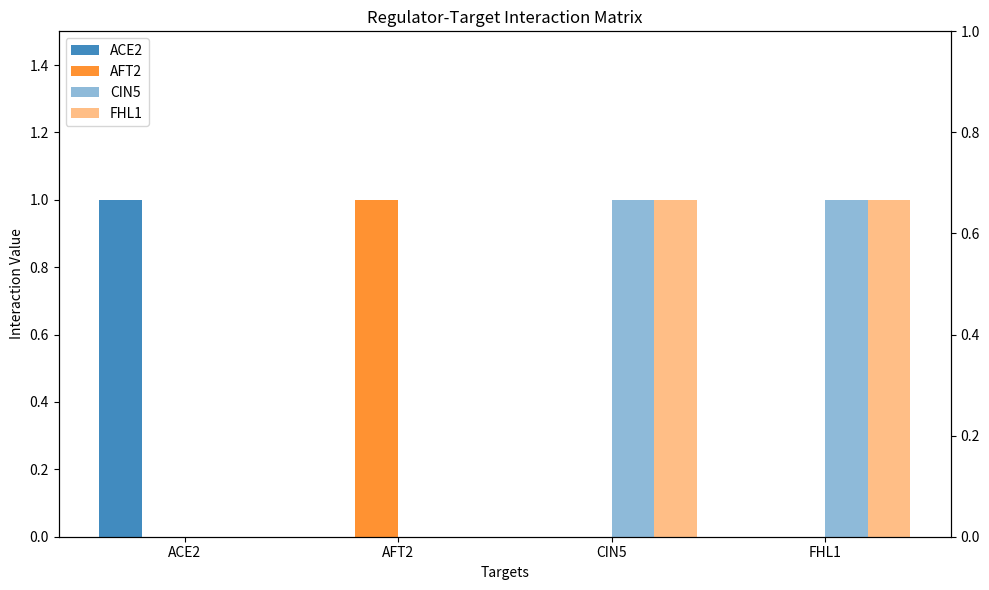

How many values in AFT2 are above zero?

1